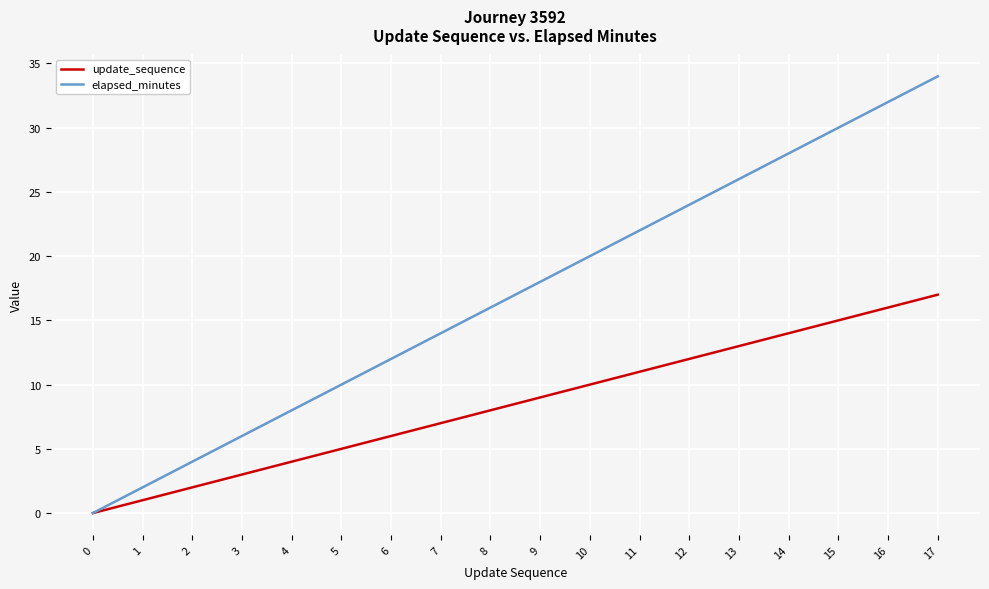

Between 12 and 13, which series saw the biggest shift?

elapsed_minutes